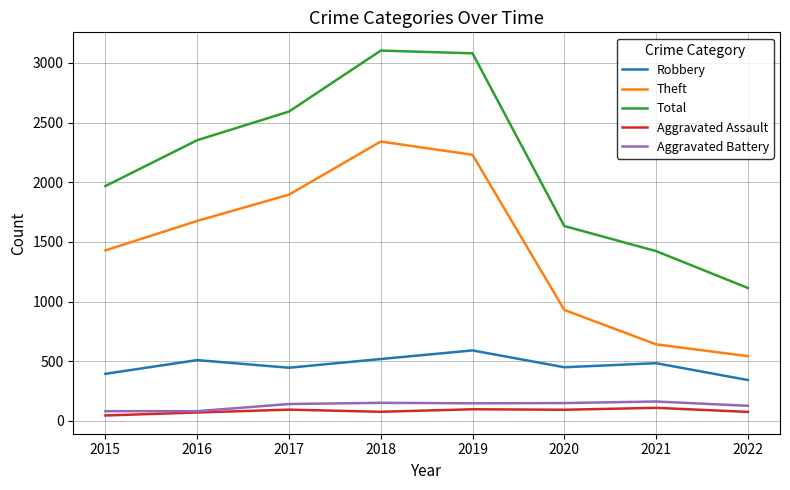

What is the highest value of the Theft series?

2341